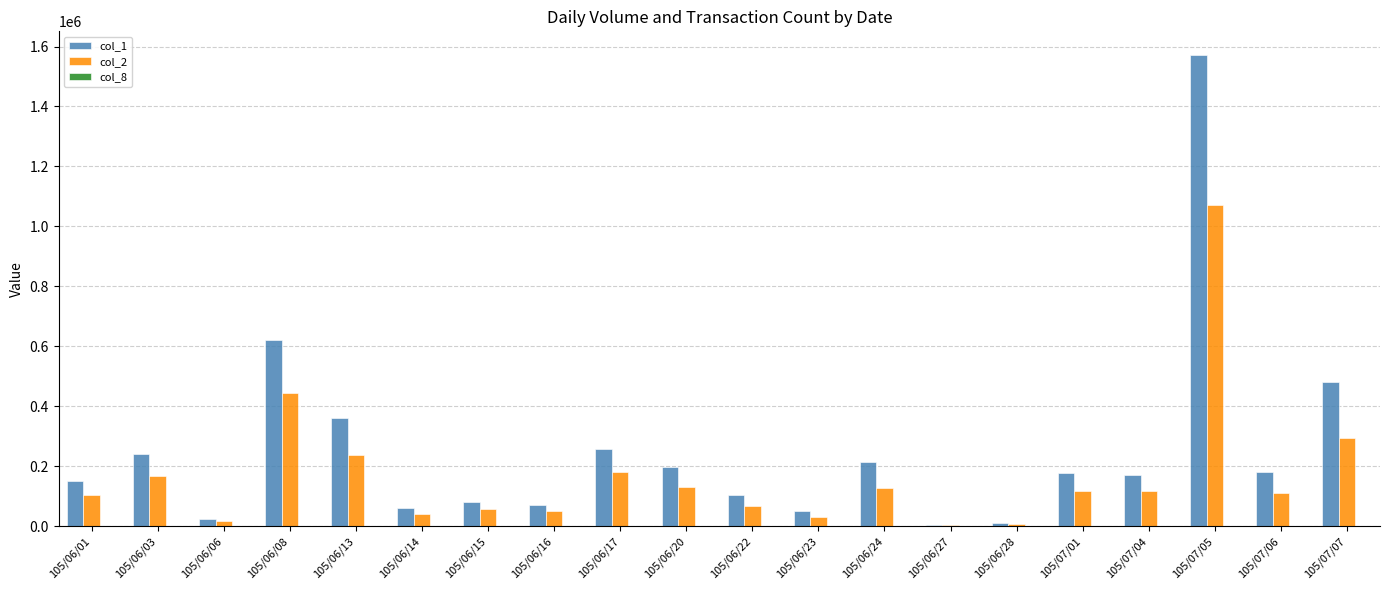

Which label corresponds to the largest value in the chart?

105/07/05